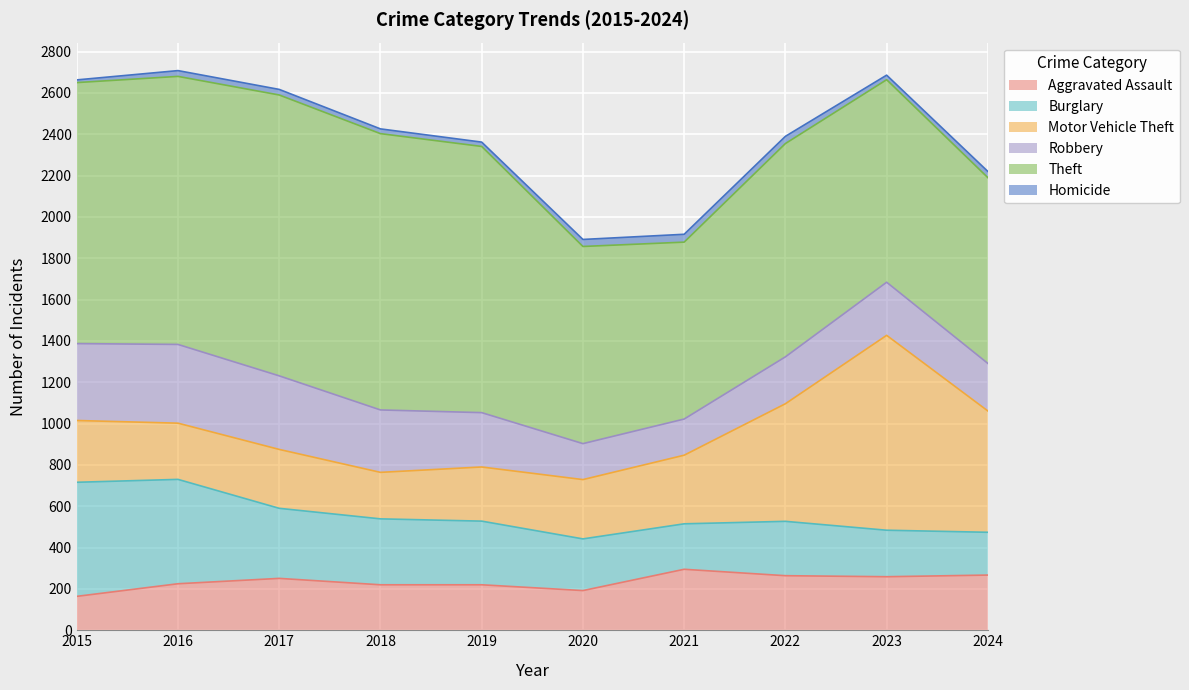

At which category does the chart reach its peak across all series?

2017